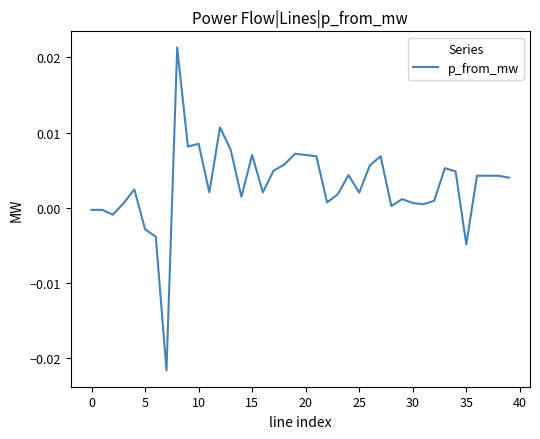

How many values exceed 0?

33